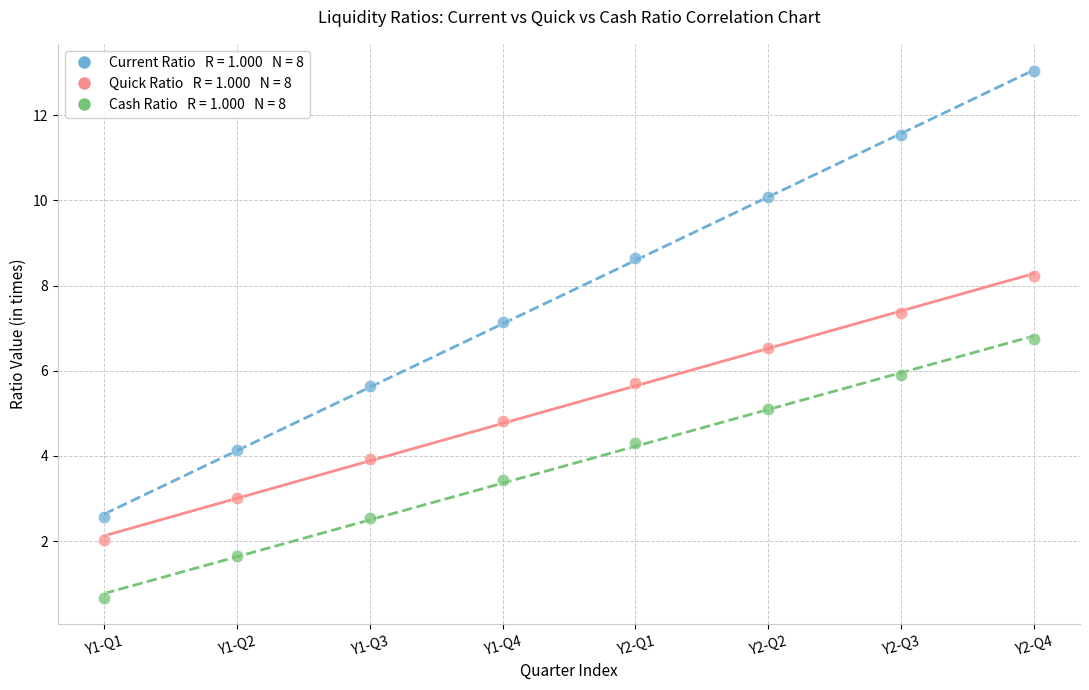

Across all data points, what is the range of Y values (max minus min)?

12.4